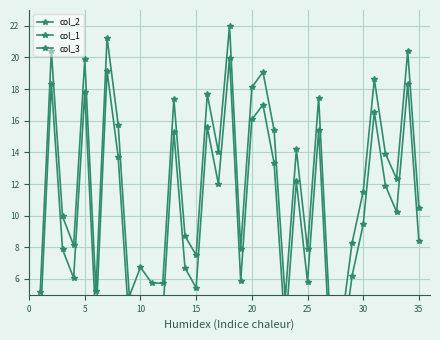

True or false: col_2 and col_1 intersect in this chart.

False